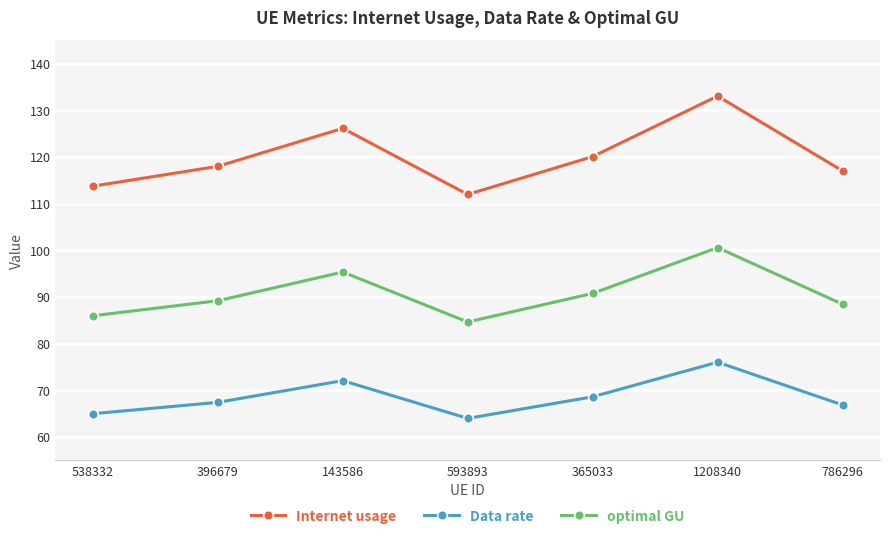

Is the value of Internet usage at 593893 greater than the value of optimal GU at 365033?

Yes